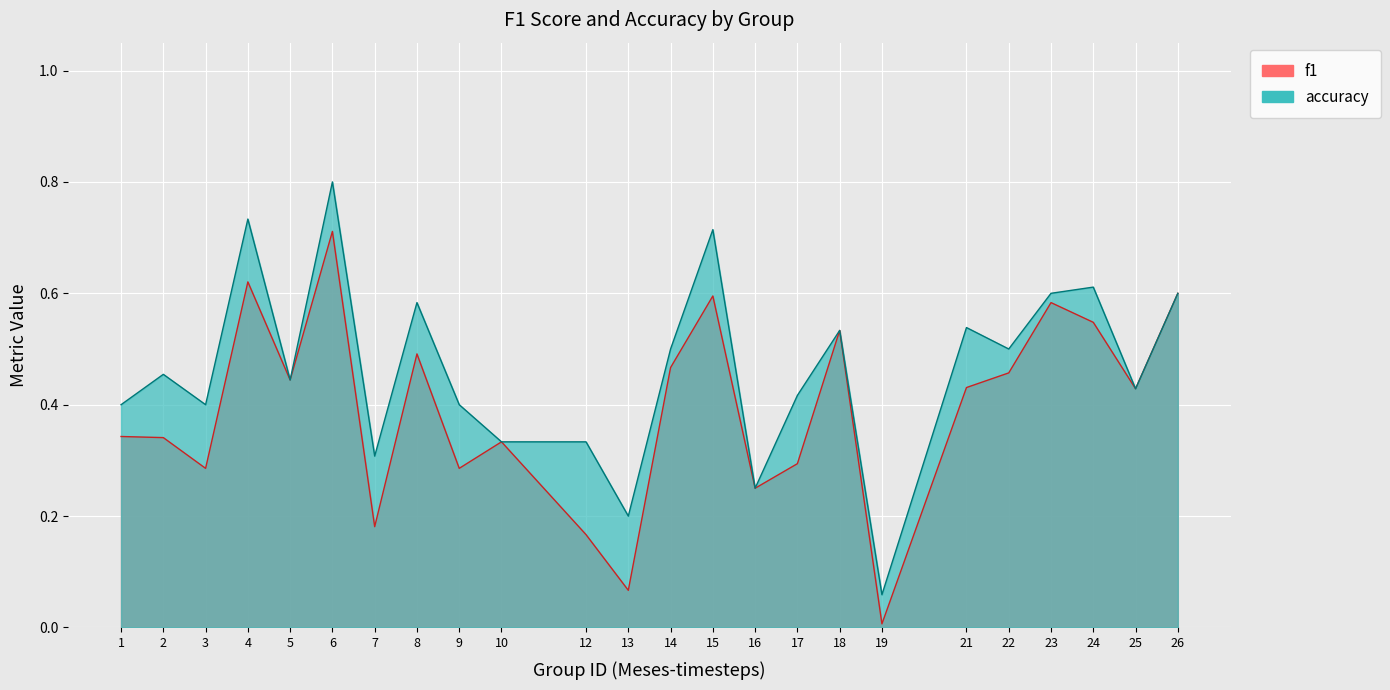

Is the value of f1 at 21 greater than the value of accuracy at 6?

No